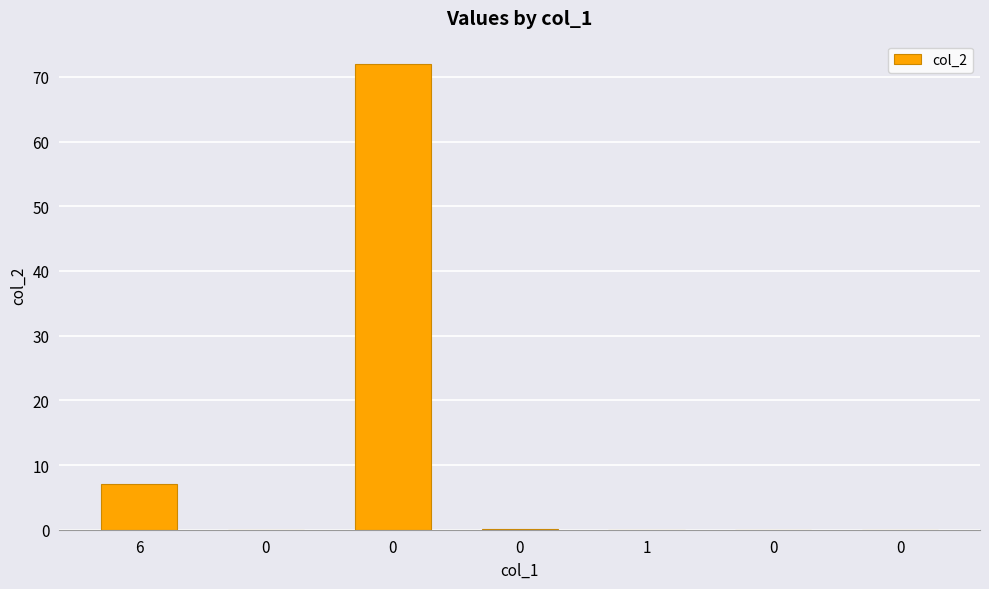

What is the sum of all values?

79.1